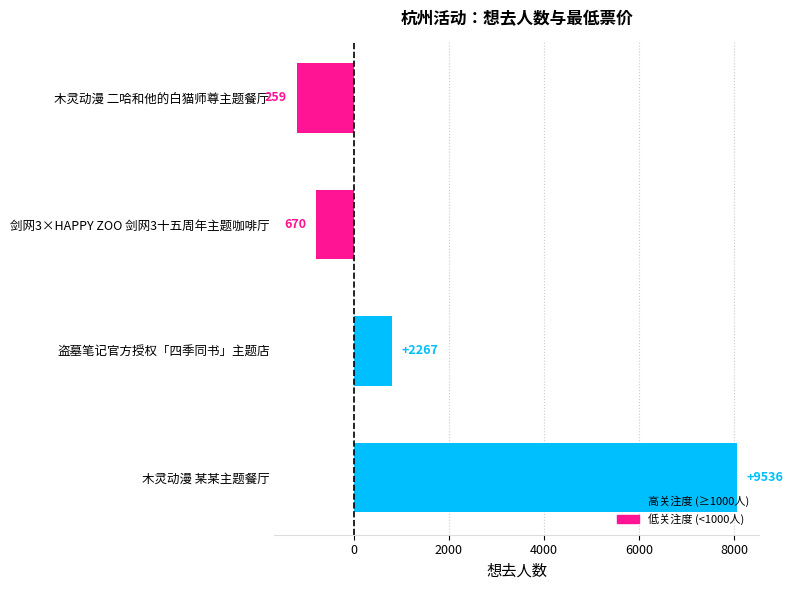

Are the bars horizontal?

Yes